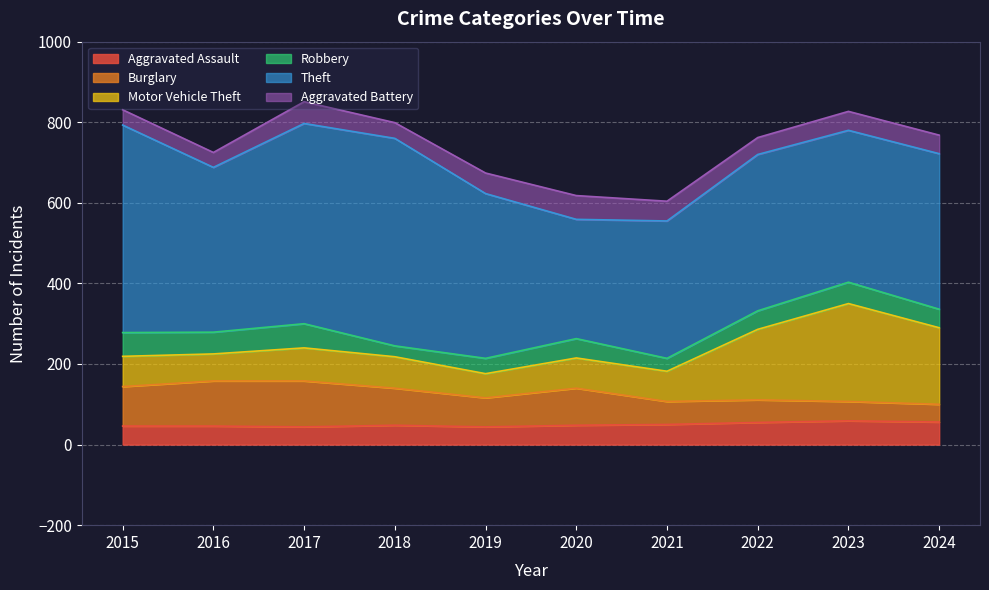

Rank the categories by Motor Vehicle Theft value from lowest to highest.

2019, 2016, 2015, 2020, 2021, 2018, 2017, 2022, 2024, 2023